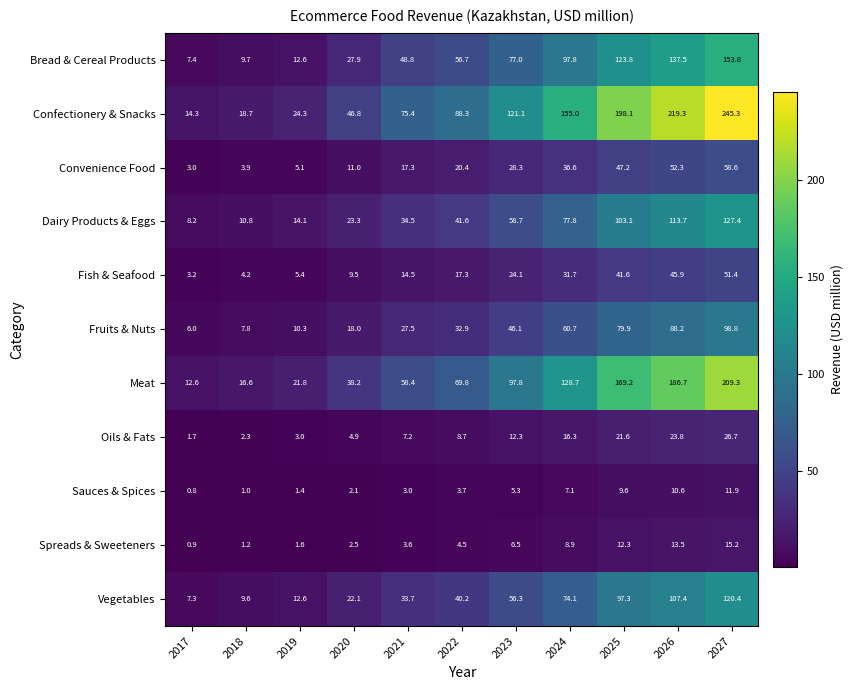

What is the total value across all series at 2021?

323.9